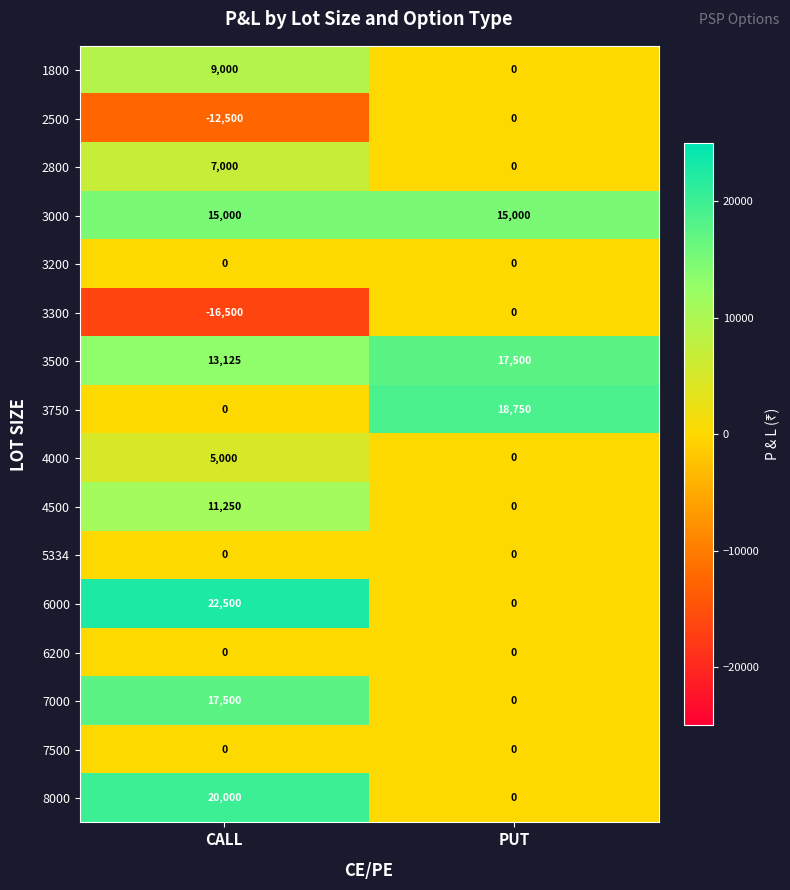

Rank the categories by 2500 value from lowest to highest.

CALL, PUT